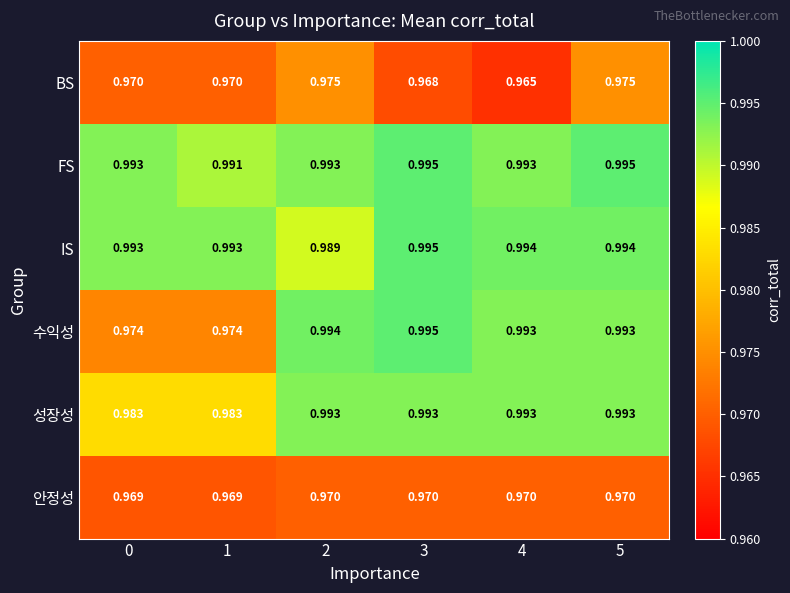

At which category is the sum across all series the highest?

5